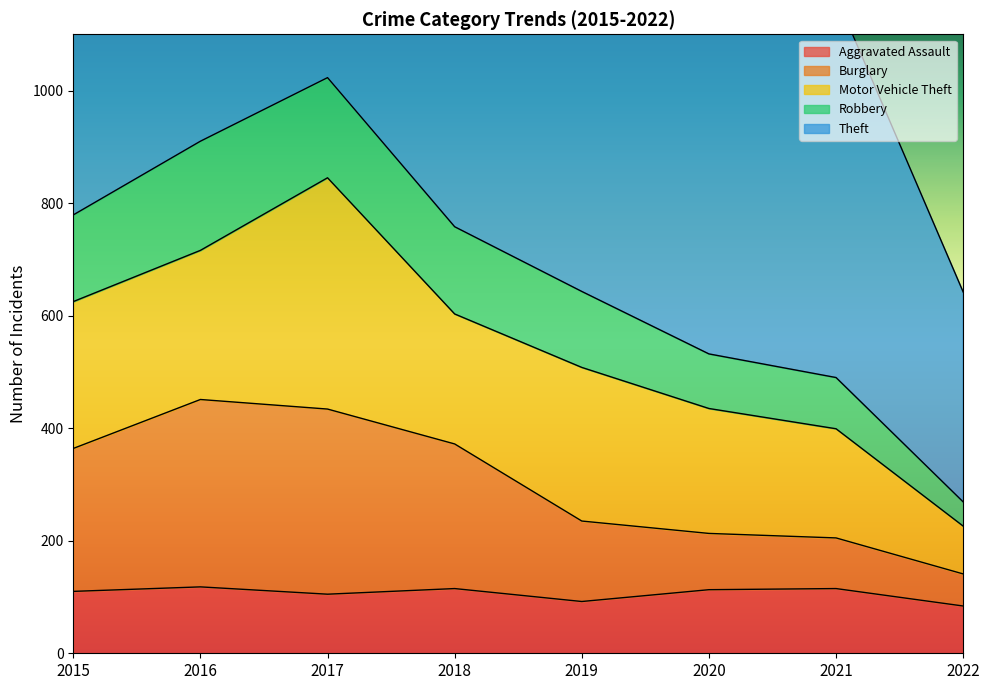

The Burglary series shows 335 at 2021. True or false?

False